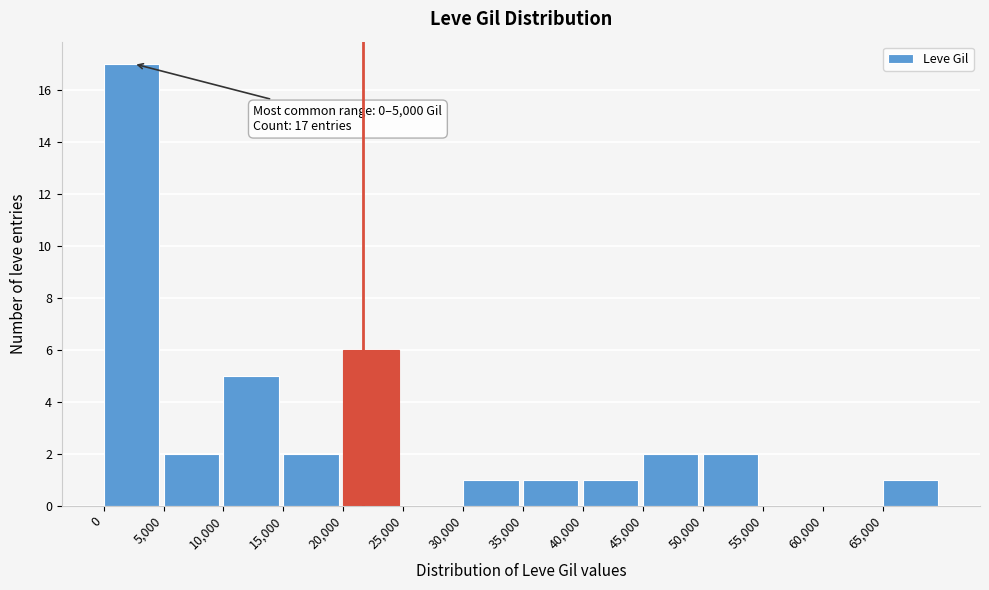

Which range on the x-axis has the tallest bar?

0 to 5000